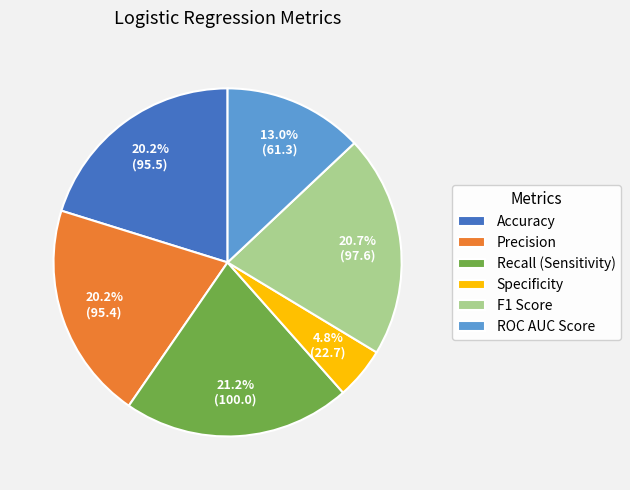

To the nearest percent, what portion does ROC AUC Score represent?

13%